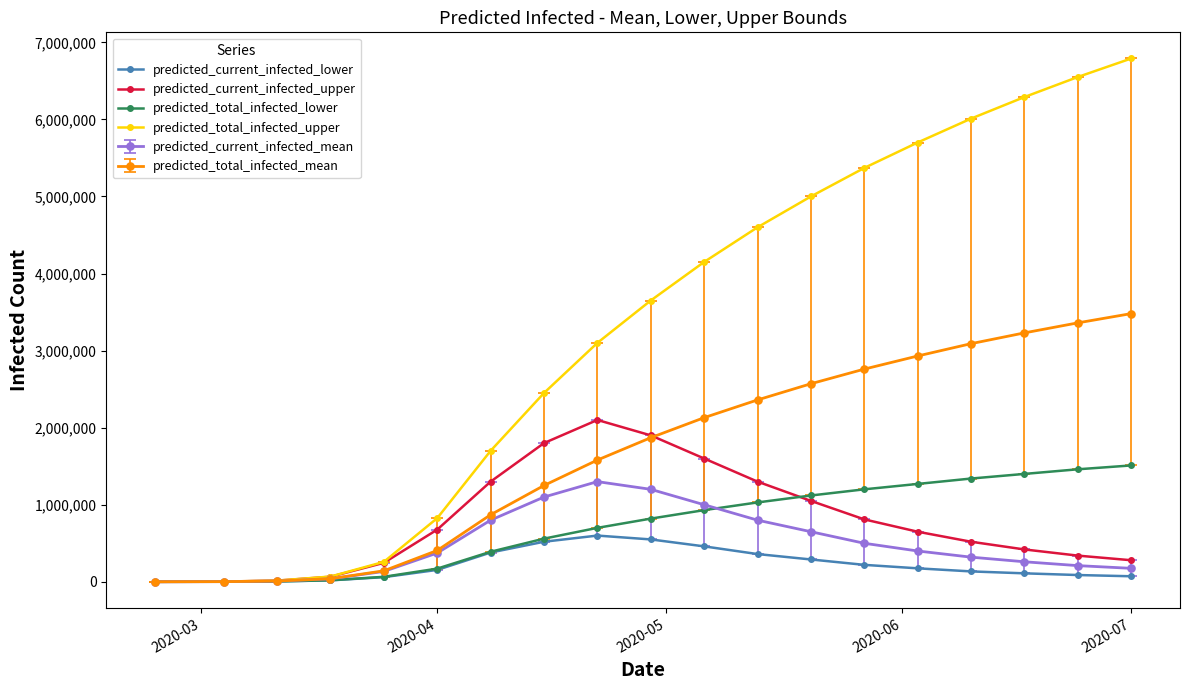

Which series has the largest range (max minus min)?

predicted_total_infected_upper